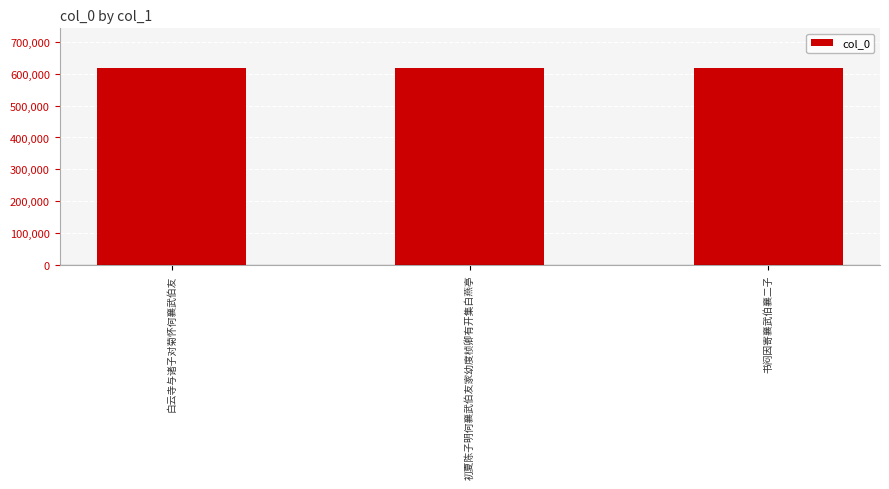

Approximately how many times larger is the value at 书闷因寄襄武伯襄二子 compared to 初夏陈子明何襄武伯友家幼度桢卿有开集白燕亭?

1.0